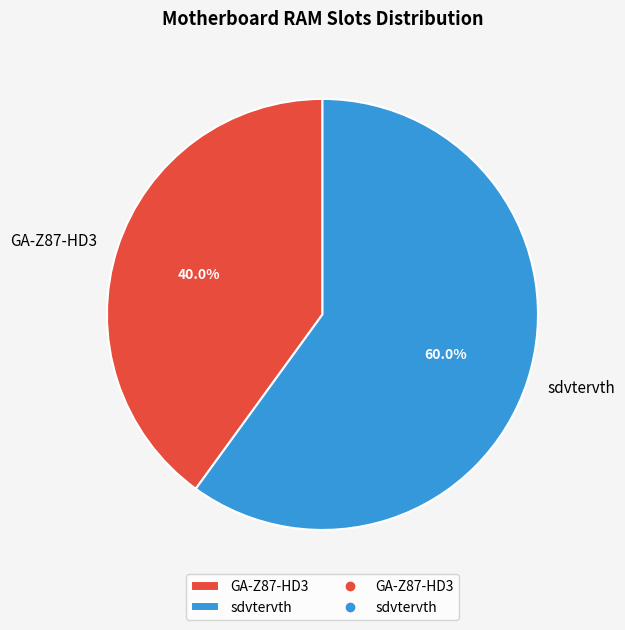

Between GA-Z87-HD3 and sdvtervth, which is larger?

sdvtervth